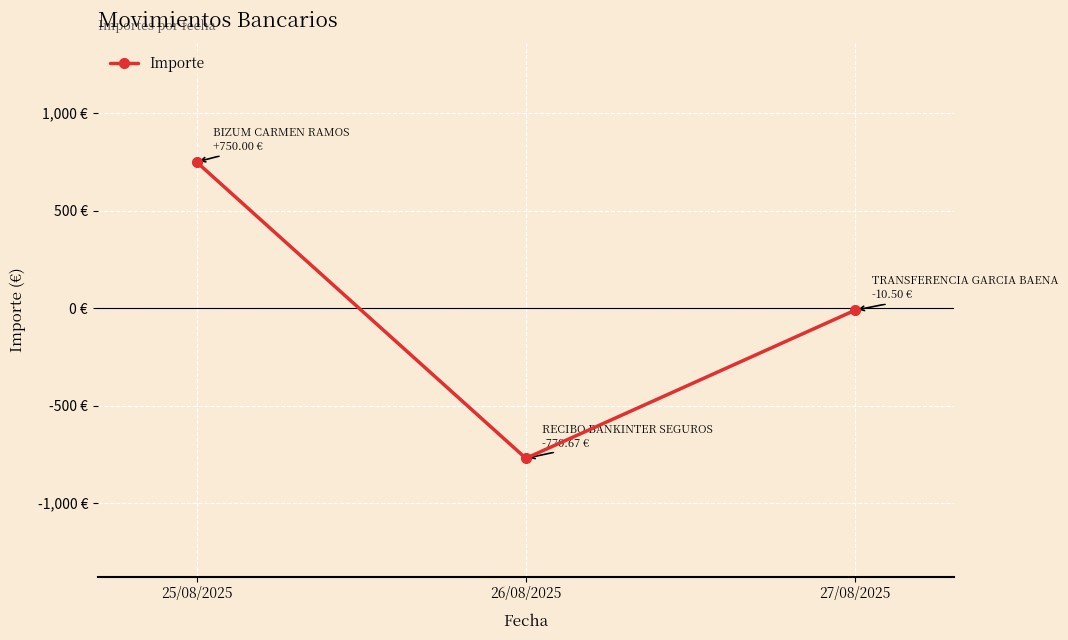

Does the chart have visible grid lines?

Yes